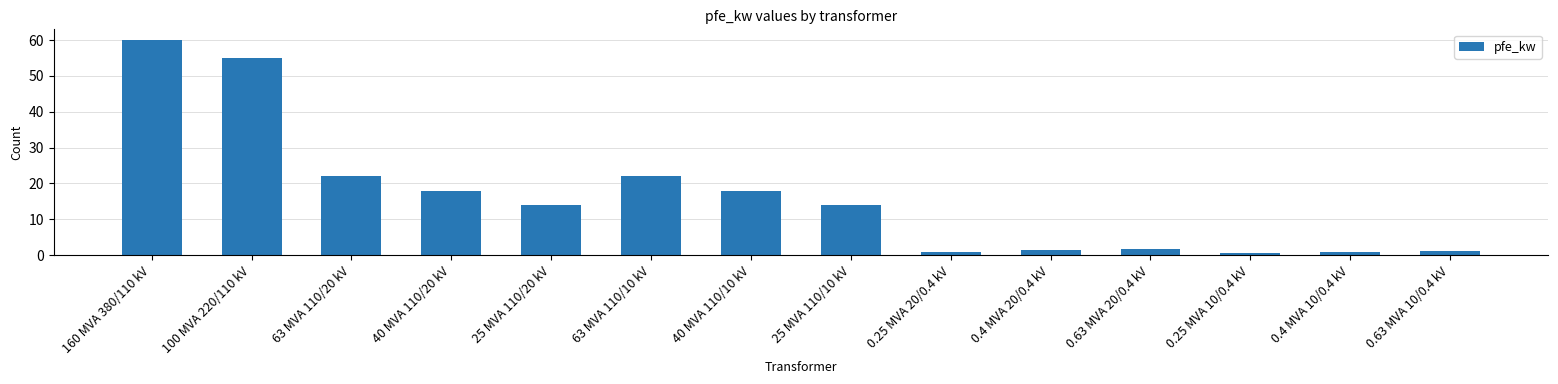

What is the label of the 11th bar from the left?

0.63 MVA 20/0.4 kV